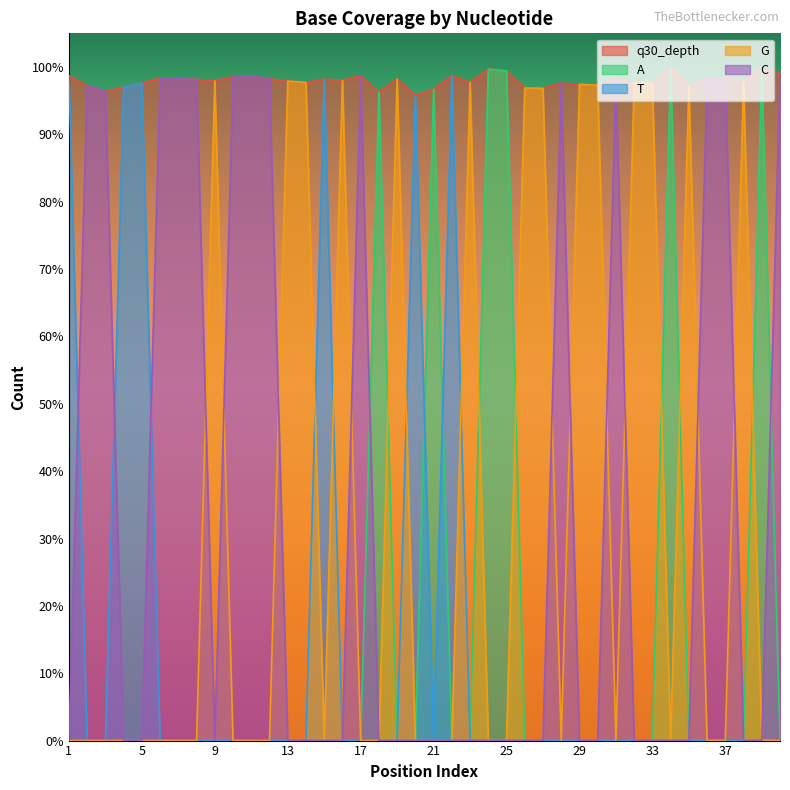

Rank the series at 16 from lowest to highest value.

A, T, C, q30_depth, G